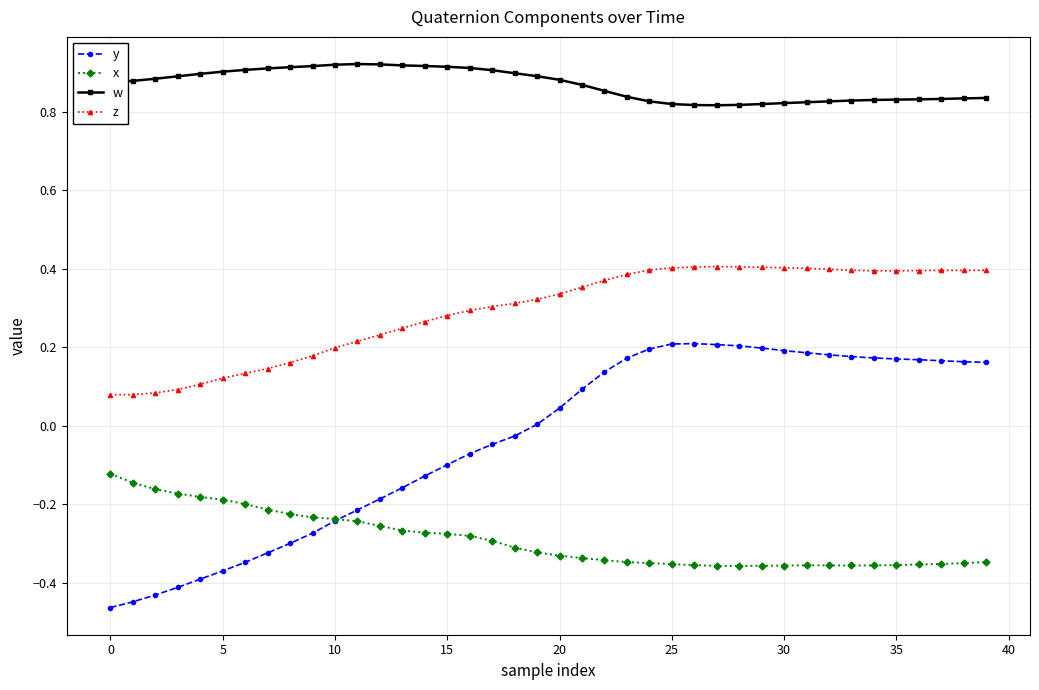

How many categories are shown in the chart?

40